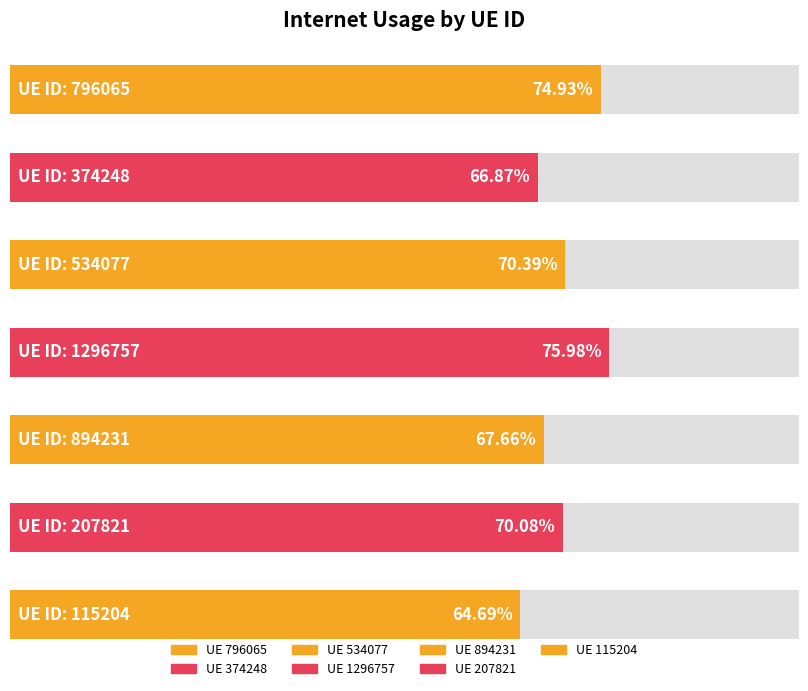

Between 115204 and 894231, which is larger?

894231